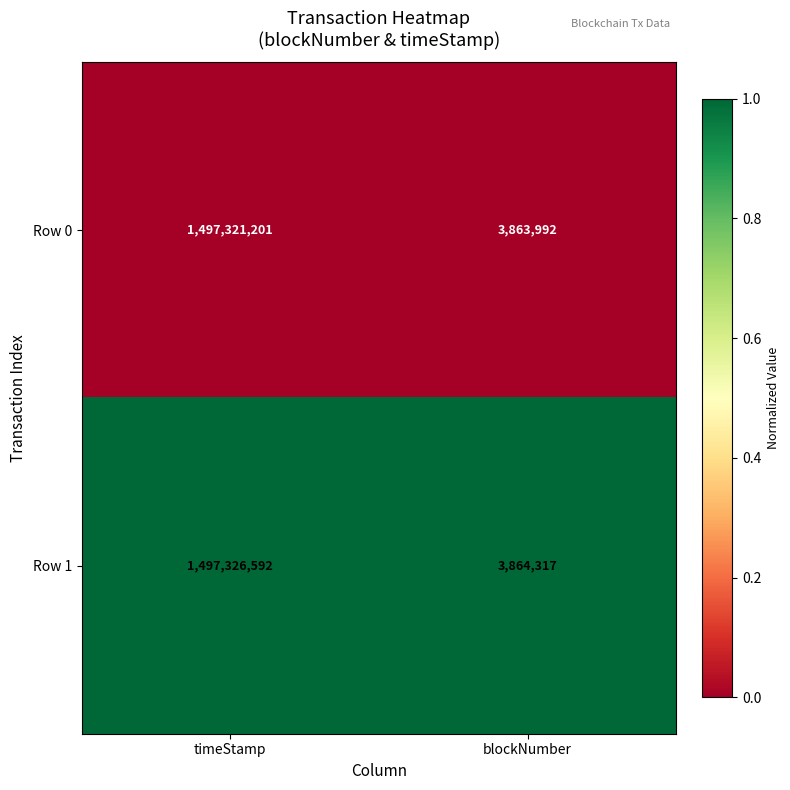

What is the total value across all series at blockNumber?

7728309